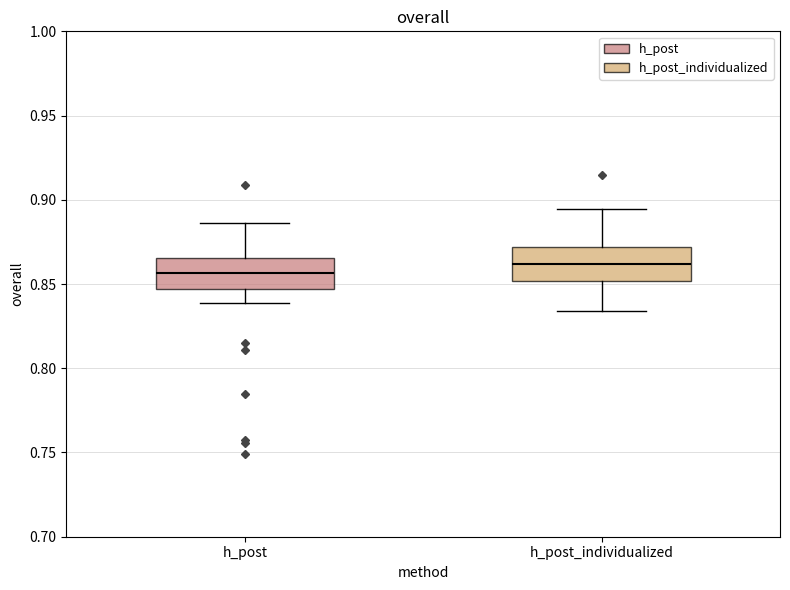

Reading left to right, read every box against the y-axis: the position of its median line, the range the box covers, and the ends of its whiskers. The values are not printed on the chart, so give them approximately, as read against the axis.

h_post: median 0.855, box 0.845 to 0.865, whiskers 0.840 to 0.885
h_post_individualized: median 0.860, box 0.850 to 0.870, whiskers 0.835 to 0.895